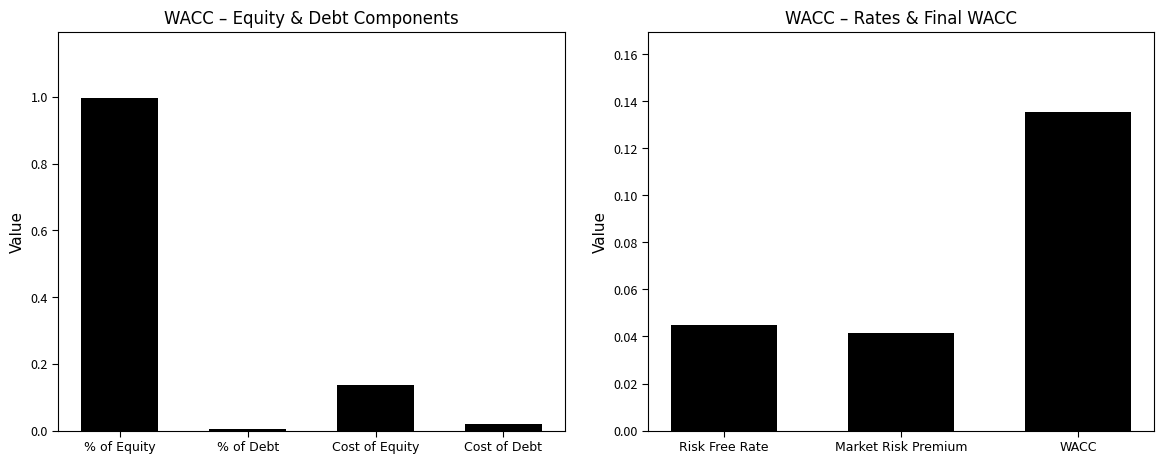

Which category has the lowest value across all series?

Market Risk Premium